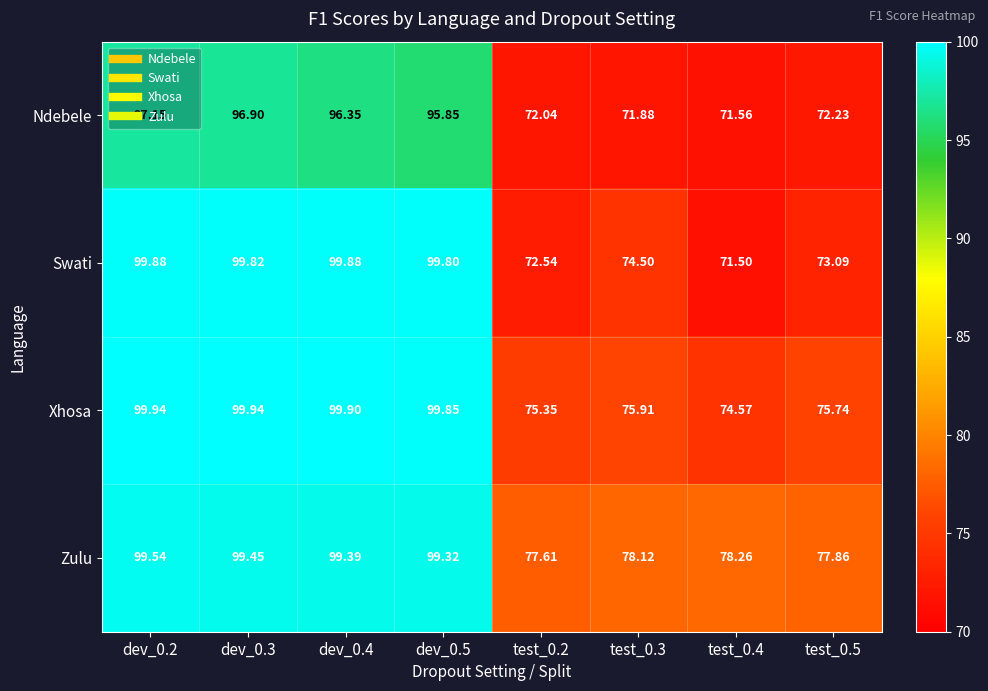

Rank the series by their maximum value, from highest to lowest.

Xhosa, Swati, Zulu, Ndebele